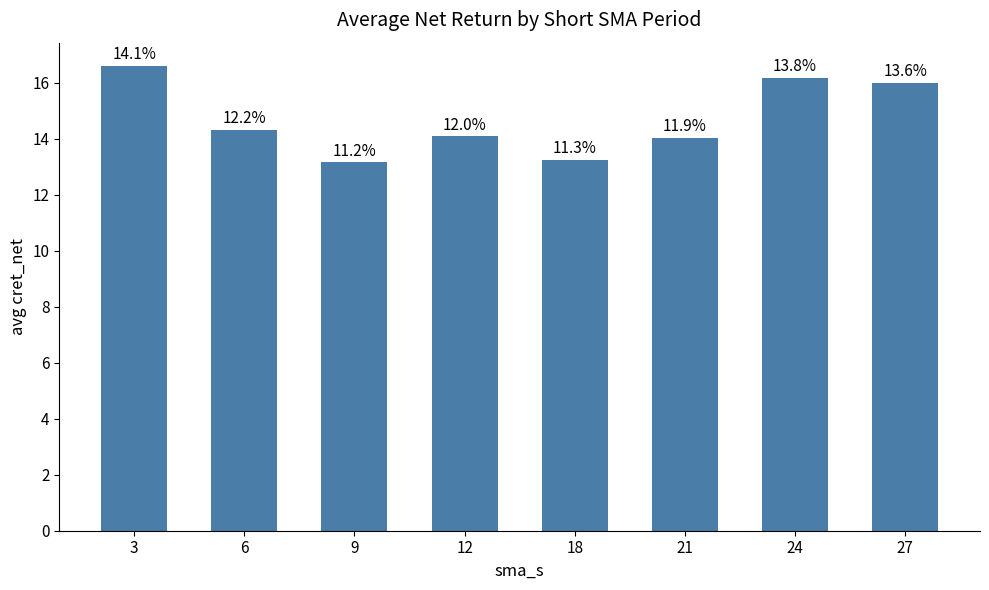

True or false: the data shows 16.2 at 24.

True